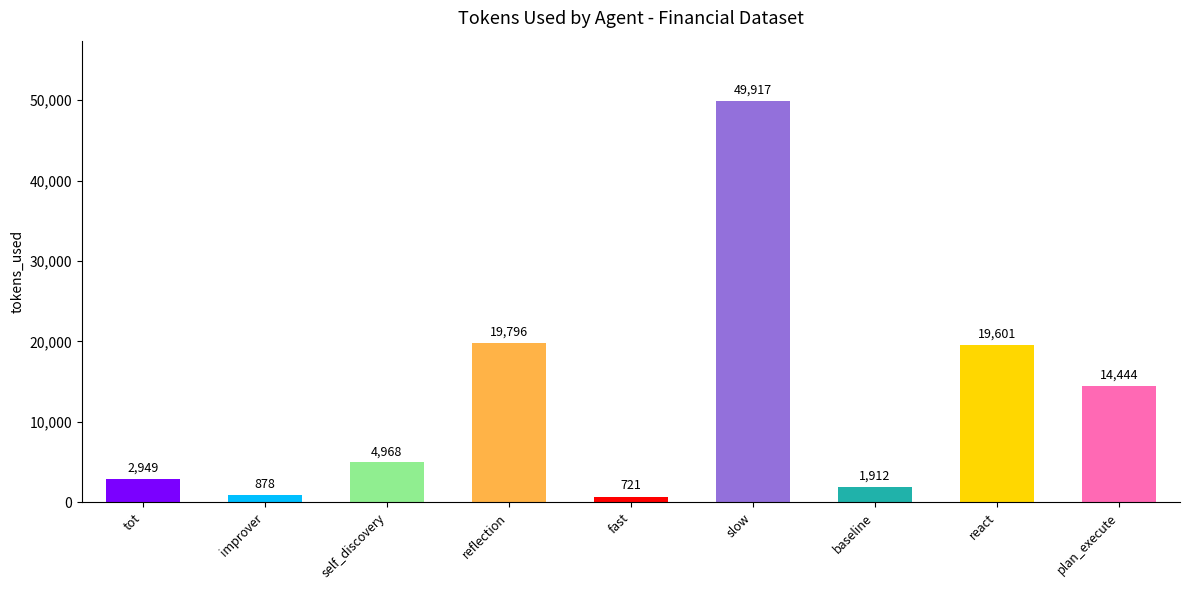

How many values are below 4968?

4